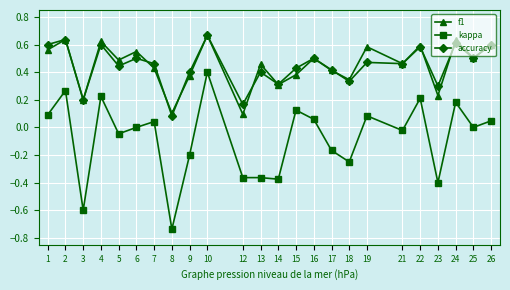

How many interior local valleys does the f1 series have?

9